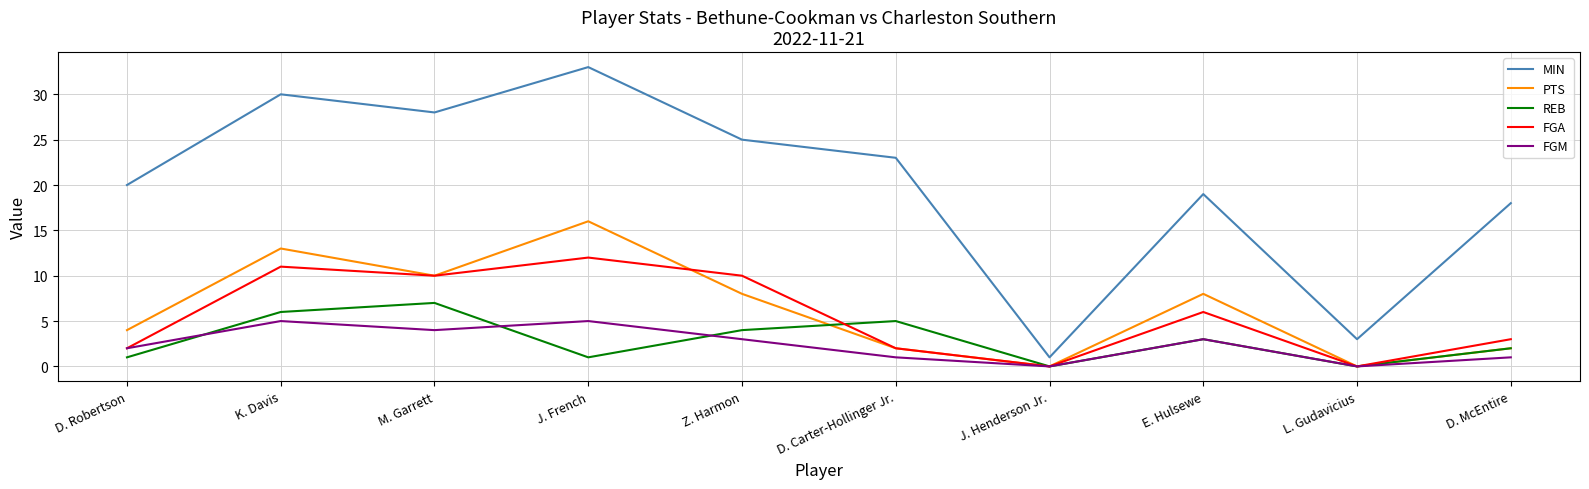

What is the difference between the second highest and minimum values in the FGM series?

5